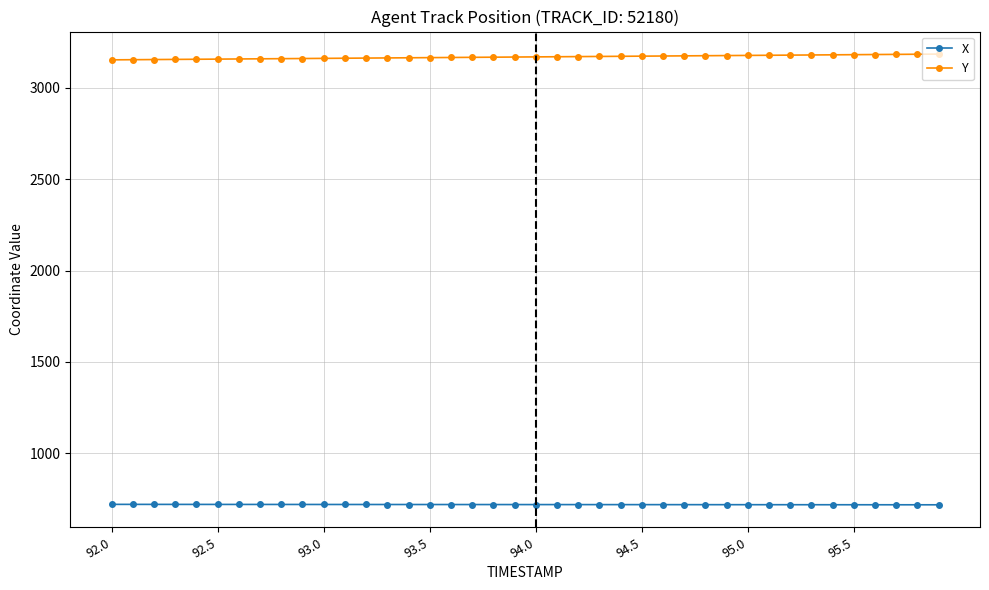

List the series in order of their overall mean, lowest first.

X, Y